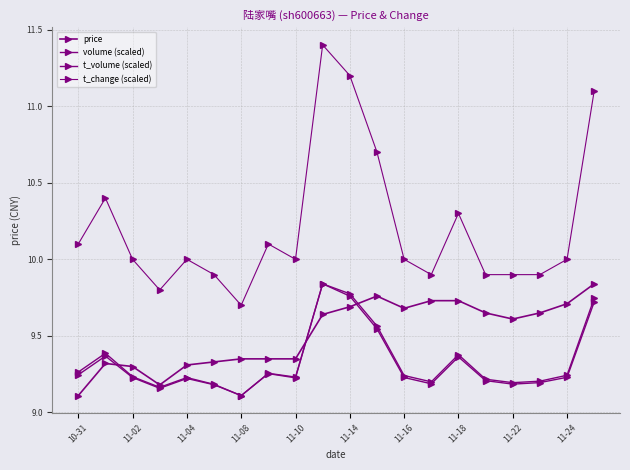

How many lines are shown in the chart?

4